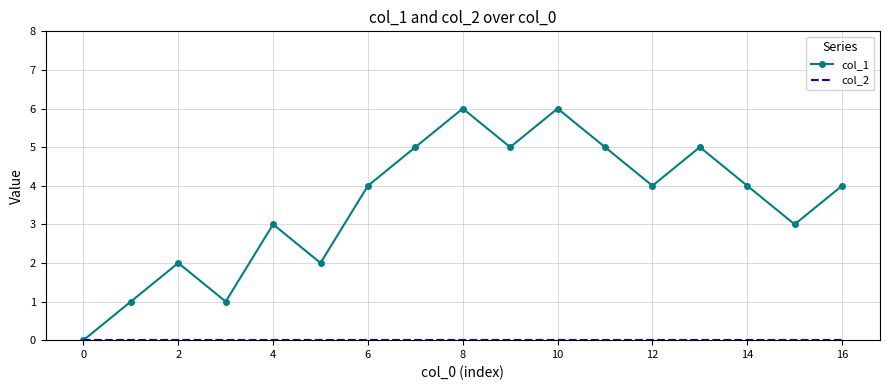

Which series has the widest spread of values?

col_1